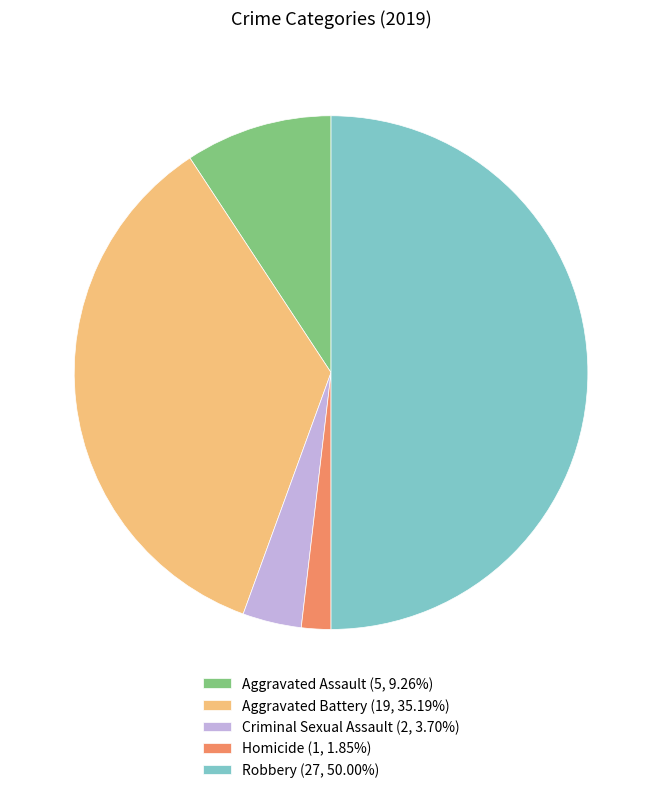

Does Aggravated Assault account for over 50% of the chart?

No